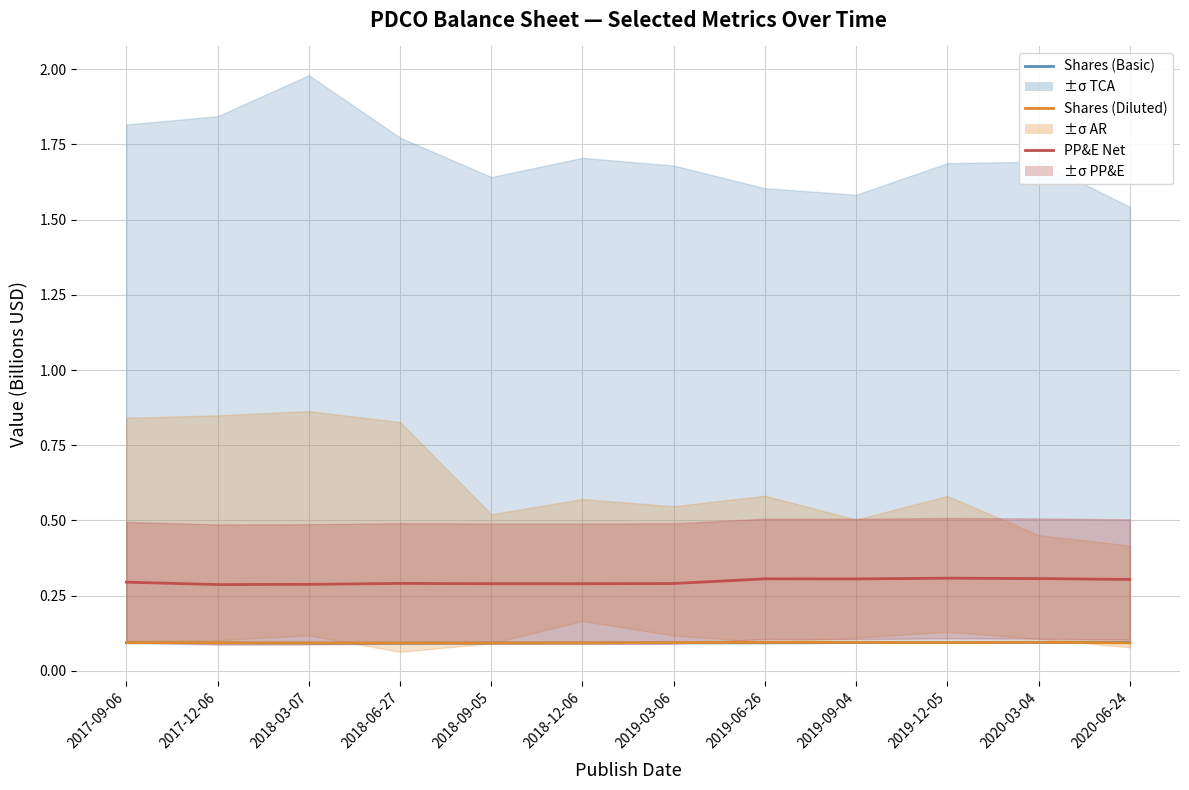

True or false: PP&E Net and Shares (Basic) cross at least once.

False